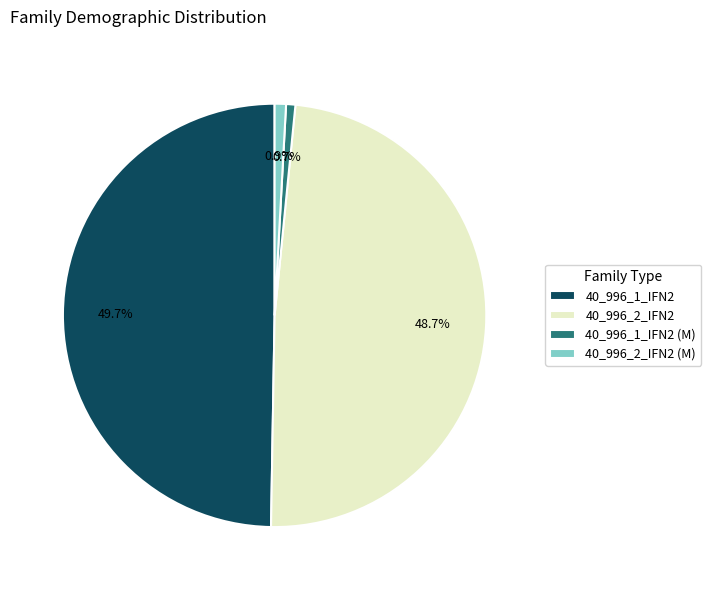

To the nearest percent, what percentage of the pie is 40_996_2_IFN2?

49%